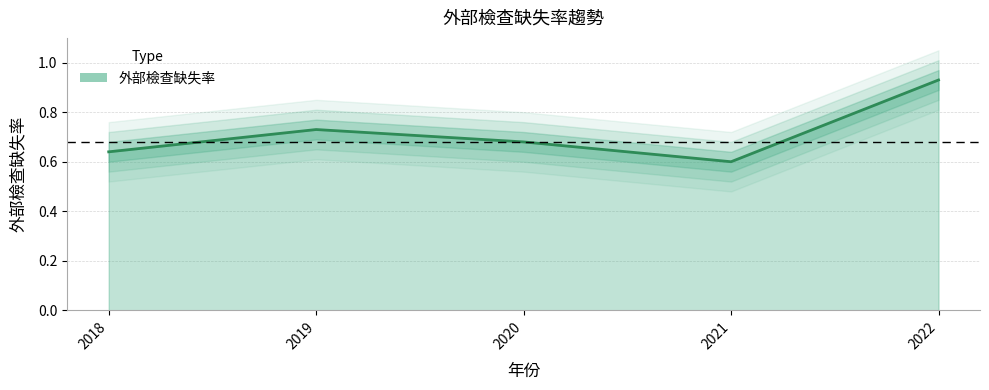

Reading left to right, extract all data points from this chart.

0.6	0.7	0.7	0.6	0.9